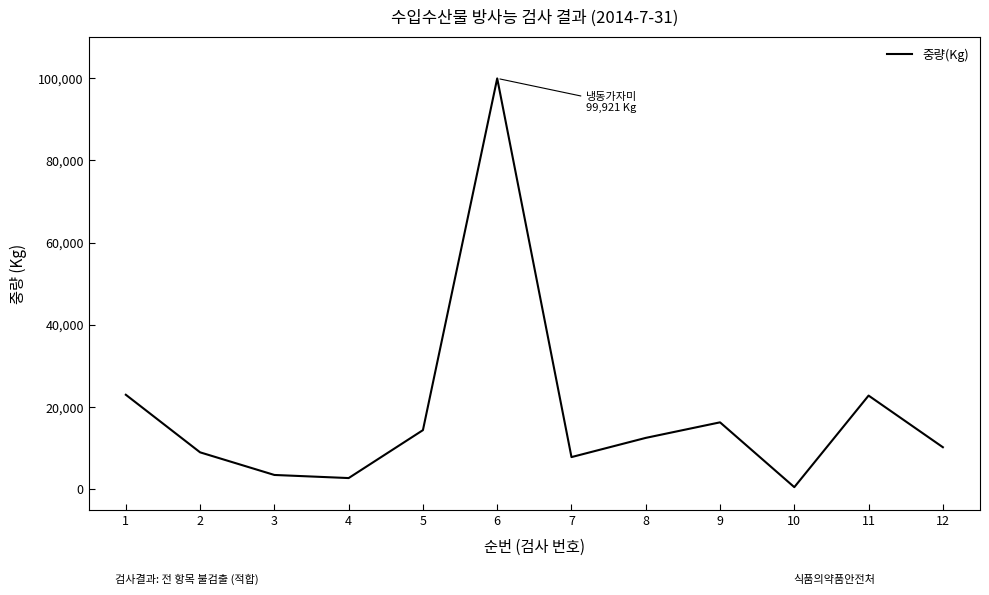

What is the maximum value shown in the chart?

99921